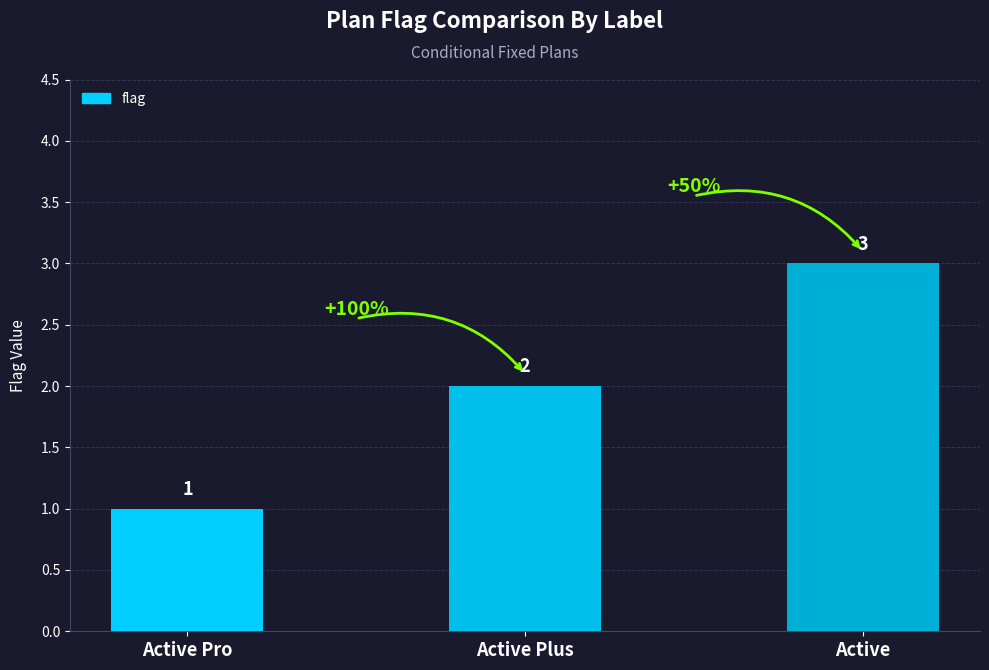

True or false: the data shows 3 at Active Plus.

False